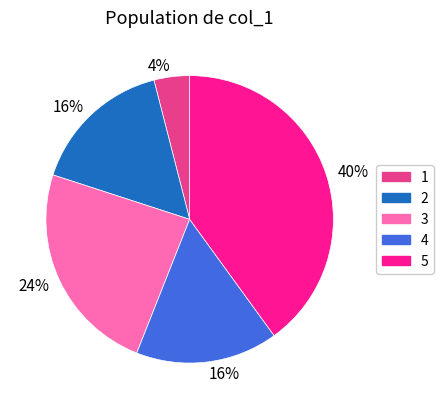

Is there a majority slice in this chart?

No